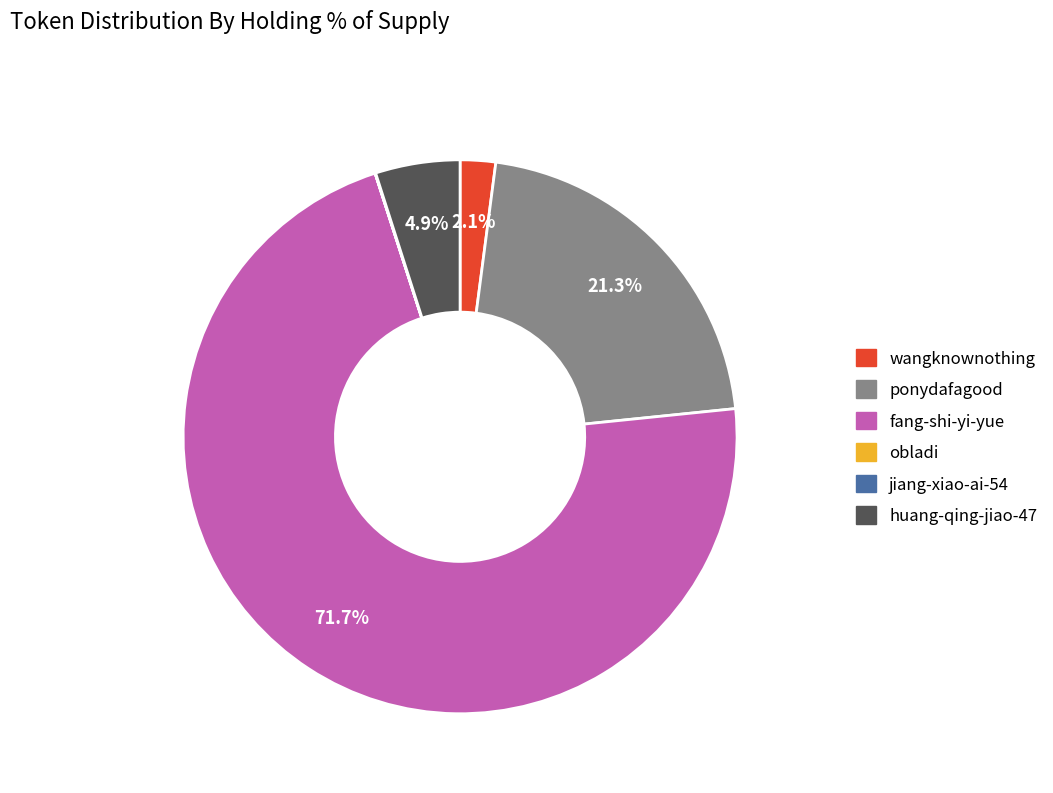

Do wangknownothing and fang-shi-yi-yue together represent more than half of the pie?

Yes